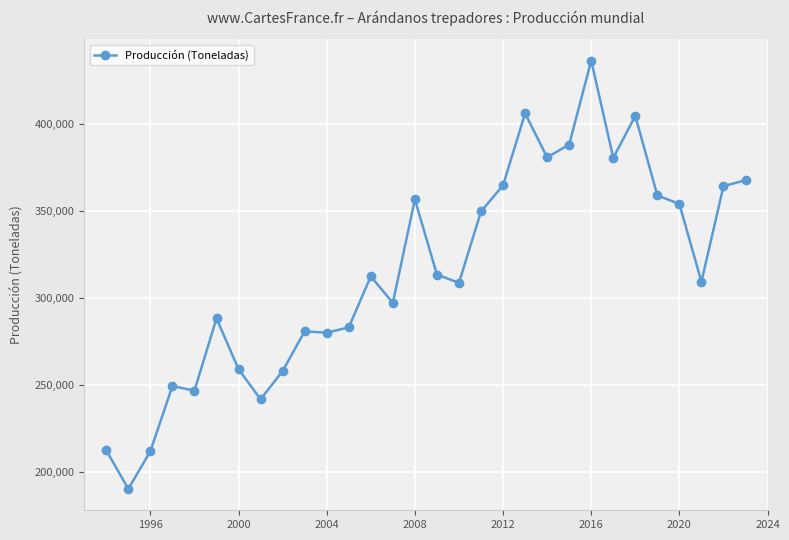

True or false: there are more than 1 points higher than both neighbors.

True